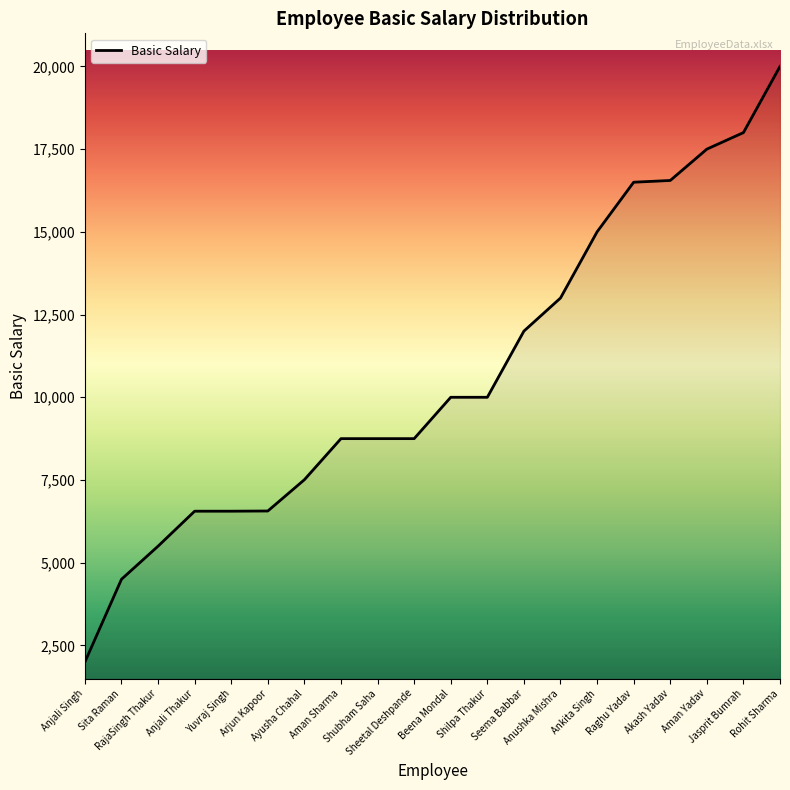

What is the difference between the values at Rohit Sharma and Anushka Mishra?

7000